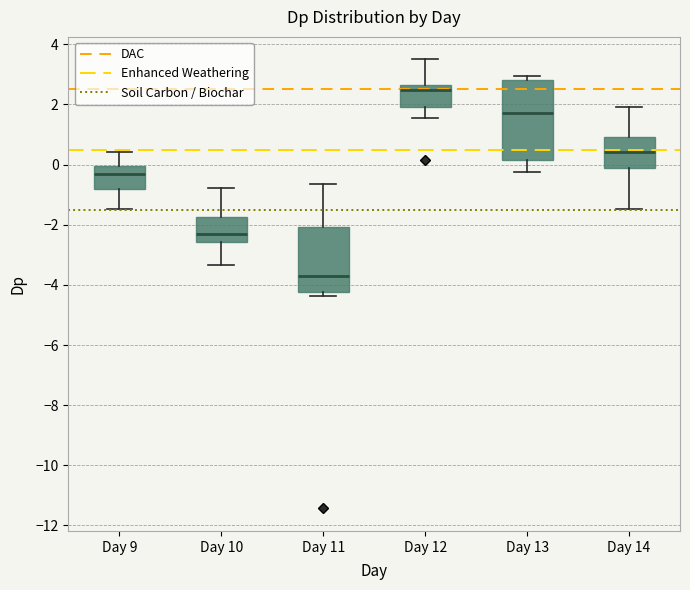

Reading left to right, transcribe this box plot: for each box, give where its median line is, the range the box spans, and where its two whiskers end, as read against the y-axis. The values are not printed on the chart, so give them approximately, as read against the axis.

Day 9: median -0.4, box -0.8 to 0.0, whiskers -1.4 to 0.4
Day 10: median -2.4, box -2.6 to -1.8, whiskers -3.4 to -0.8
Day 11: median -3.6, box -4.2 to -2.0, whiskers -4.4 to -0.6
Day 12: median 2.4, box 2.0 to 2.6, whiskers 1.6 to 3.6
Day 13: median 1.8, box 0.2 to 2.8, whiskers -0.2 to 3.0
Day 14: median 0.4, box 0.0 to 1.0, whiskers -1.4 to 2.0